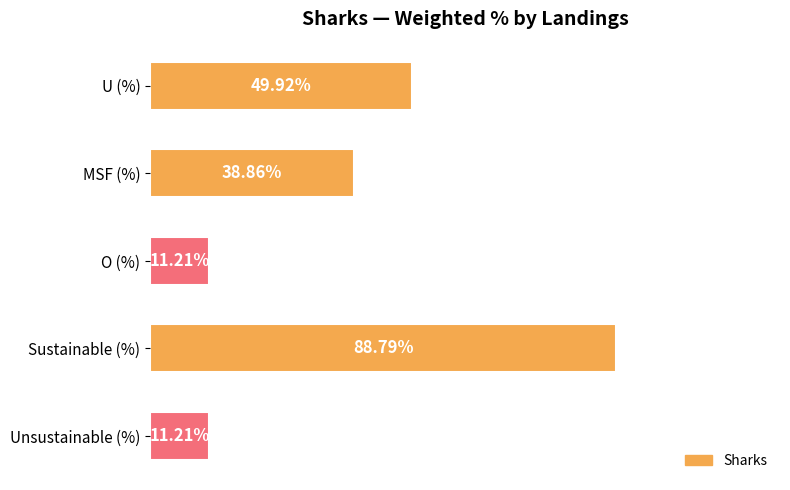

Which has a higher value, U (%) or MSF (%)?

U (%)